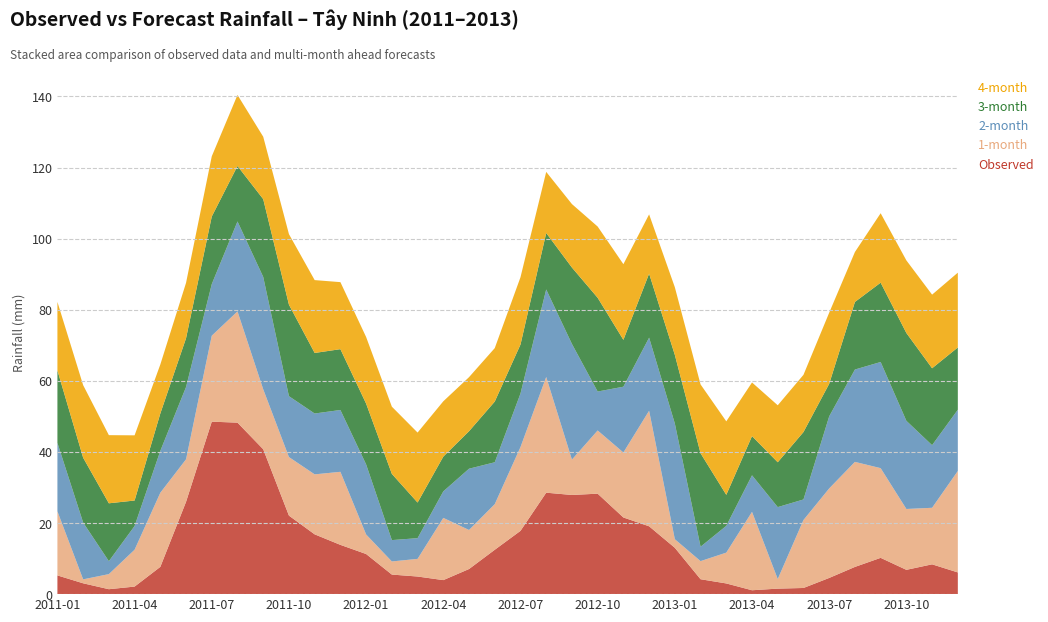

Reading left to right, what are all the values shown in this chart?

Observed: 5.3	3.0	1.4	2.1	7.7	26.0	48.5	48.2	40.8	22.1	16.8	13.9	11.3	5.5	5.0	3.9	7.1	12.5	17.8	28.5	27.9	28.3	21.6	19.1	13.0	4.2	3.0	1.1	1.5	1.7	4.6	7.7	10.2	6.8	8.4	6.1
1-month: 18.0	1.1	4.2	10.4	20.9	12.0	24.2	31.3	16.9	16.5	16.9	20.5	5.5	3.7	5.0	17.5	11.0	12.8	23.6	32.5	9.9	17.8	18.3	32.5	2.4	5.1	8.7	22.1	2.7	19.1	25.2	29.6	25.2	17.1	15.9	28.5
2-month: 19.3	16.0	3.6	6.7	11.8	20.3	14.5	25.3	31.6	17.1	17.1	17.4	19.7	6.0	5.8	7.5	17.2	11.8	15.1	24.6	32.5	11.0	18.5	20.6	32.5	4.1	7.5	10.3	20.2	5.8	20.3	26.0	29.9	24.8	17.6	17.2
3-month: 20.4	18.2	16.3	7.2	10.5	13.7	19.0	15.6	21.9	25.7	17.0	17.1	17.1	18.6	10.0	9.8	10.5	17.1	13.8	15.9	21.5	26.4	13.2	18.0	19.3	26.3	8.7	11.0	12.6	19.0	9.2	19.0	22.3	24.7	21.6	17.5
4-month: 19.3	20.4	19.2	18.3	13.8	15.6	16.9	20.0	17.6	19.8	20.5	18.9	18.7	18.9	19.7	15.6	15.2	15.0	18.9	17.2	17.9	20.0	21.3	16.7	19.0	19.4	20.7	15.1	16.0	16.1	20.0	14.1	19.5	20.4	20.7	21.0